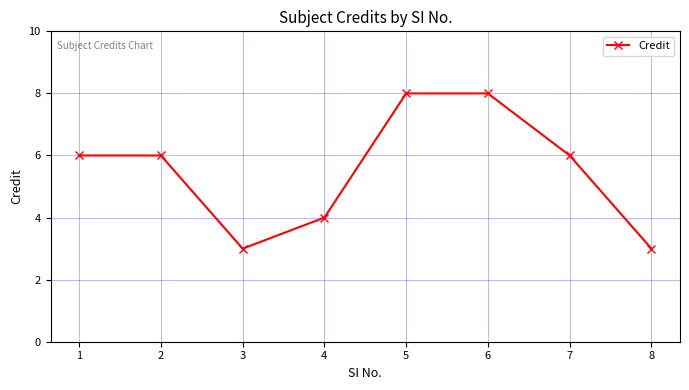

Read the value at 7.

6